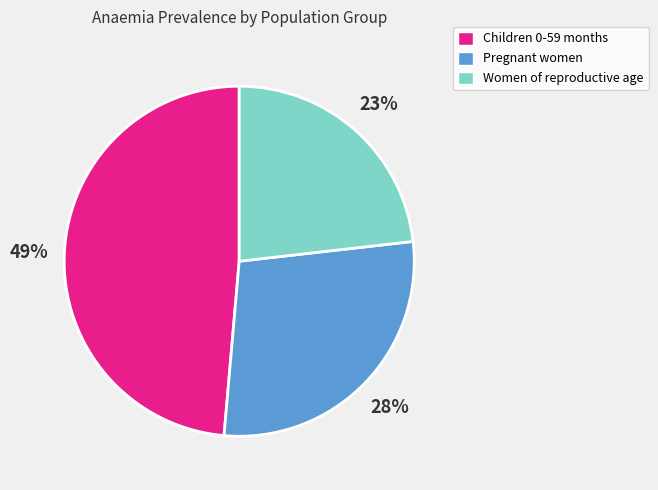

To the nearest percent, what is the average slice percentage?

33%